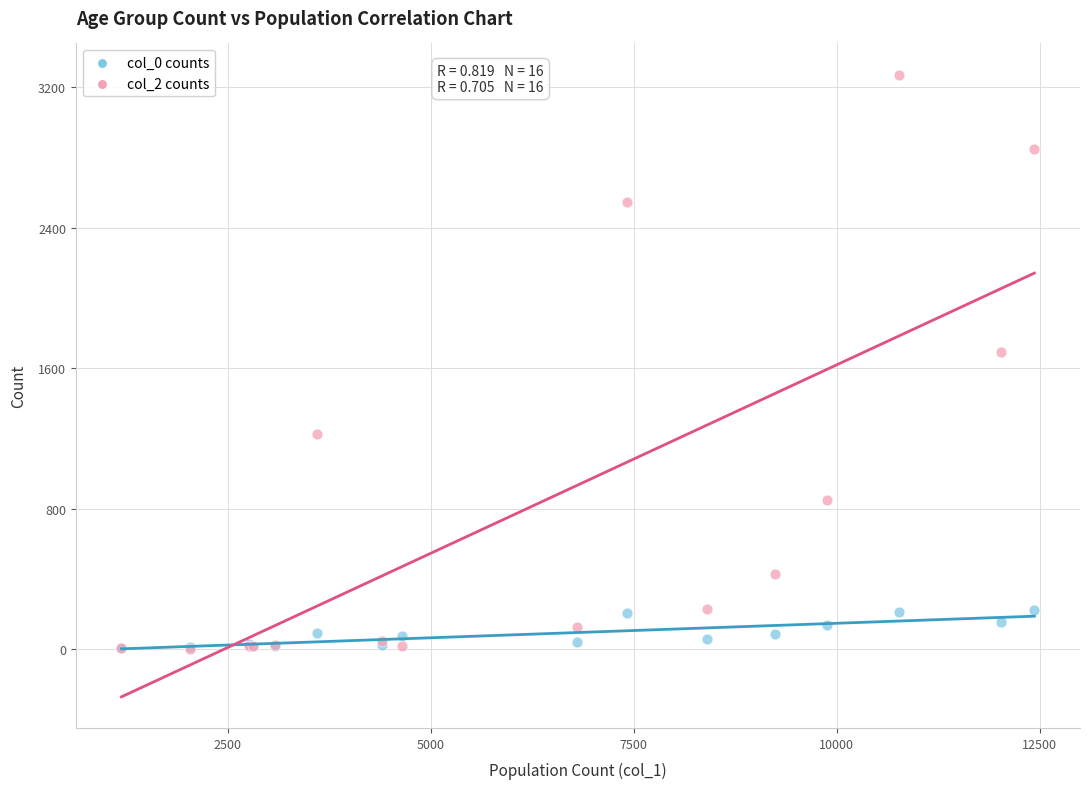

Across all series, what Y value is closest to 1638?

1690